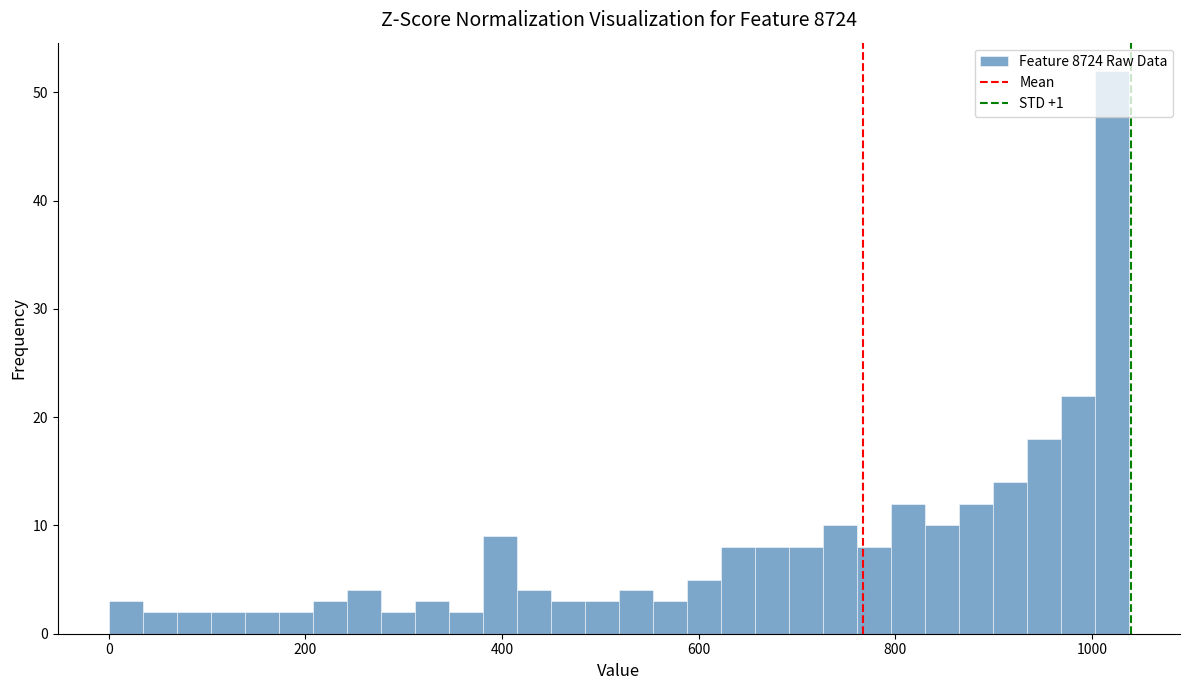

Around what value on the x-axis is the tallest bar? Give the approximate position of its centre, as read against the axis.

1020